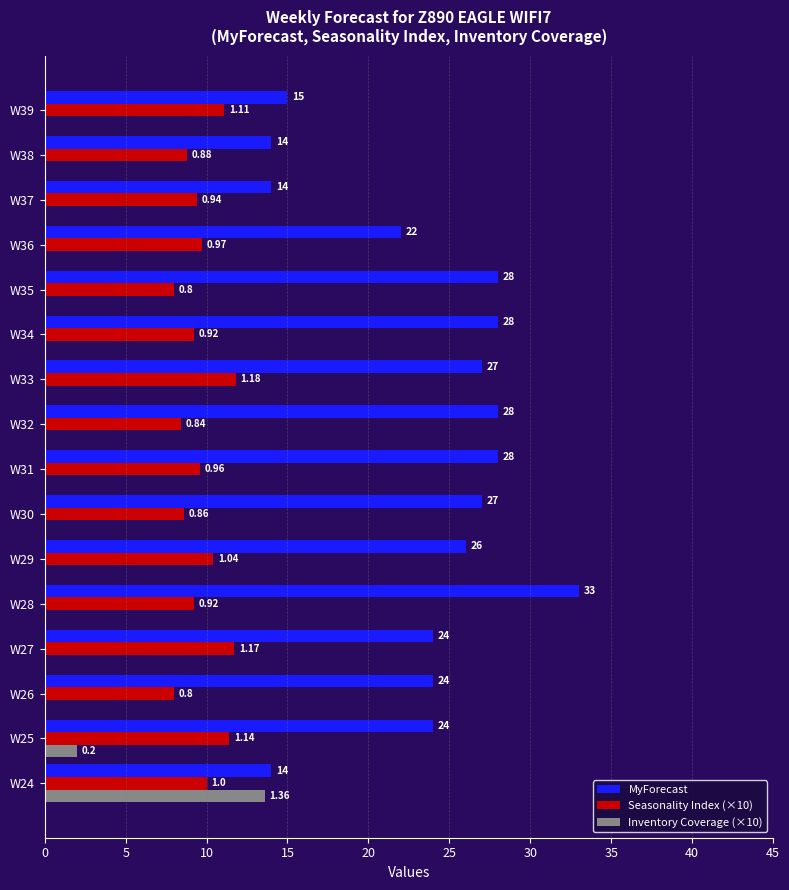

What is the value of the MyForecast bar at the 4th from the left?

24.0